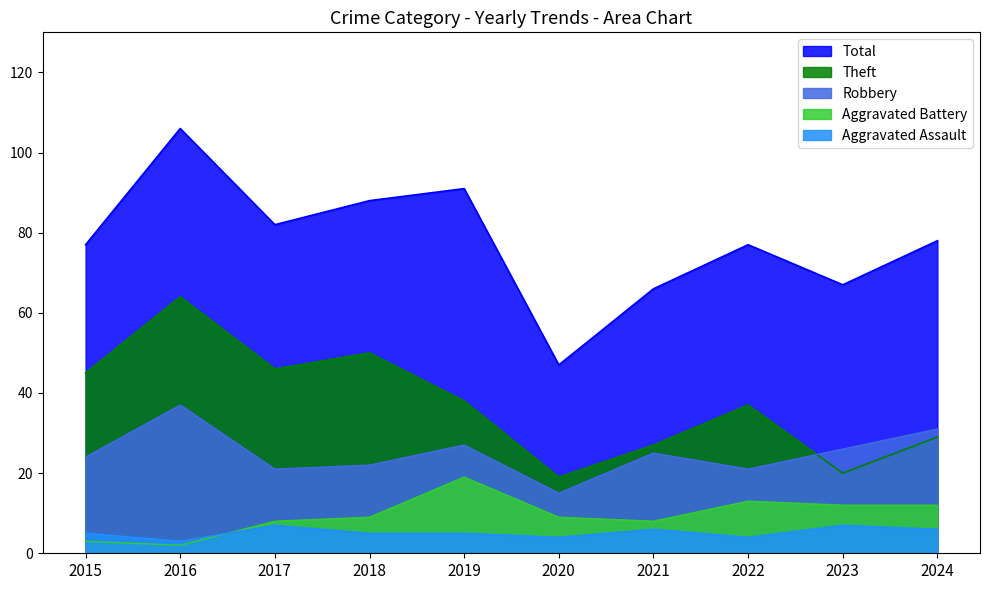

How many data points does each series have?

10